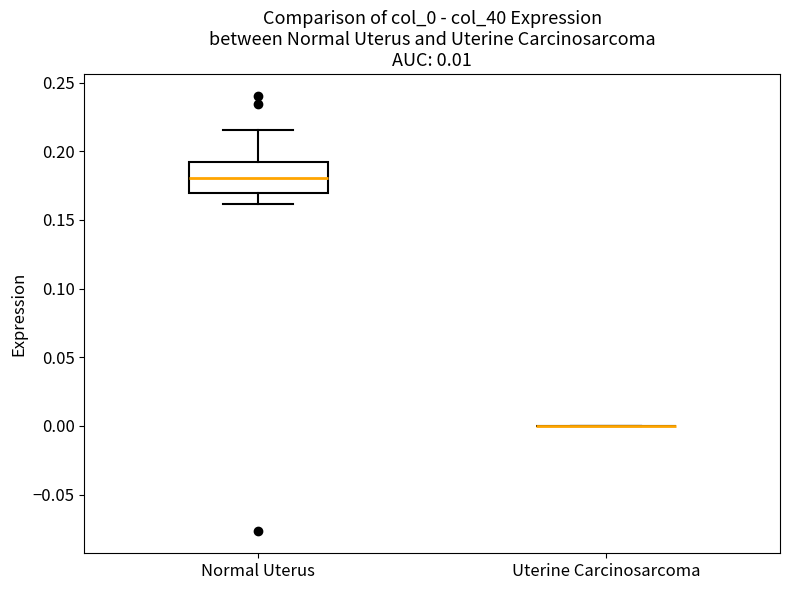

Comparing the boxes themselves (not the whiskers), which one is the tallest?

Normal Uterus